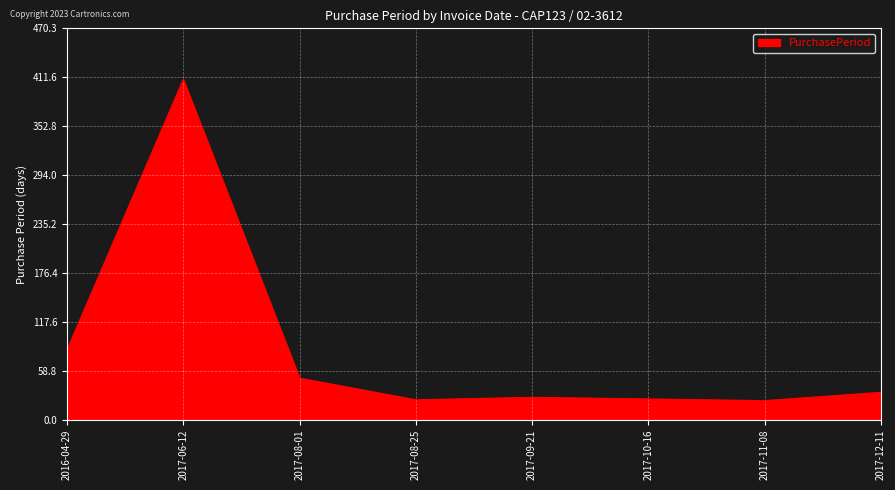

The chart shows a value of 58 at 2017-12-11. True or false?

False